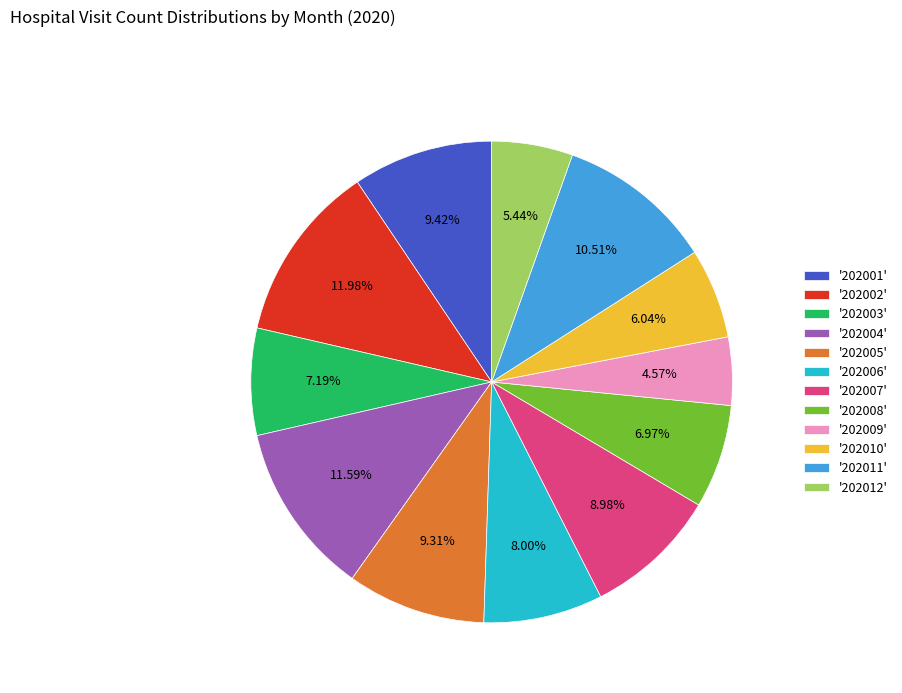

Which has a higher value, '202007' or '202012'?

'202007'